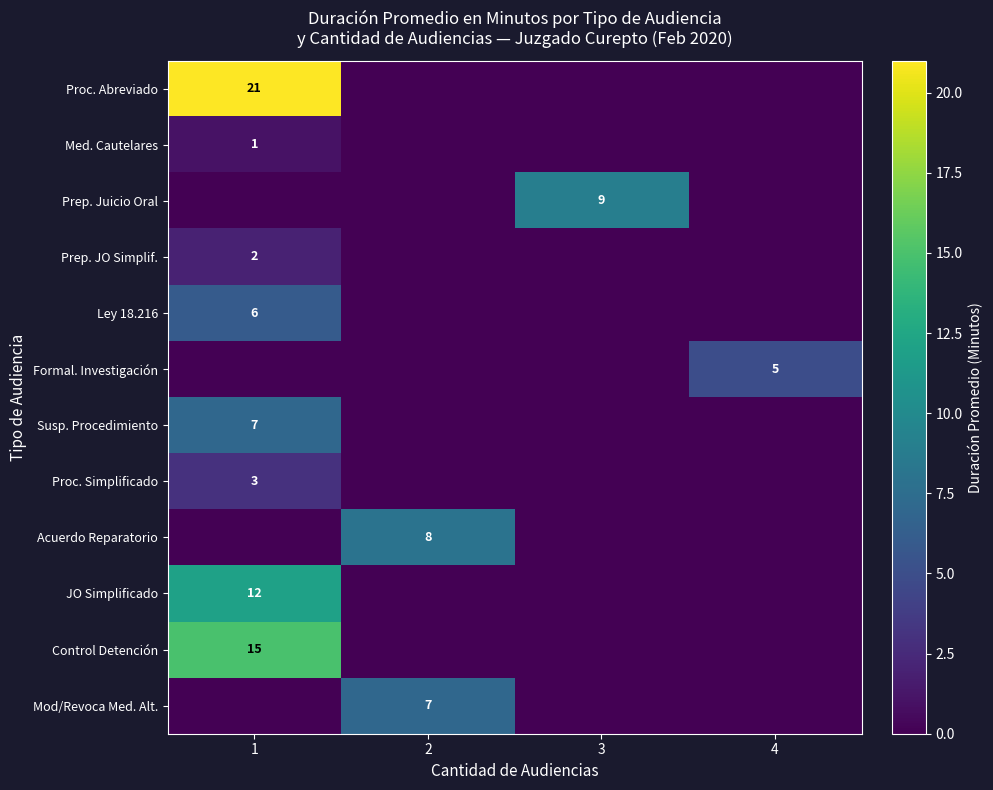

The value of Acuerdo Reparatorio at 2 is 14. True or false?

False